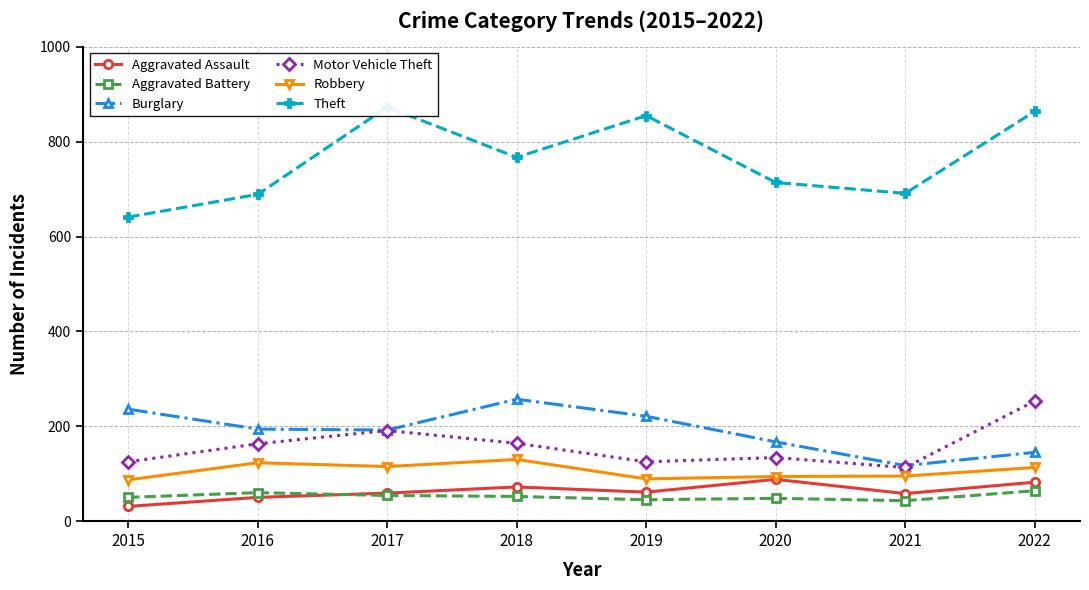

Which category has the lowest value in the Burglary series?

2021